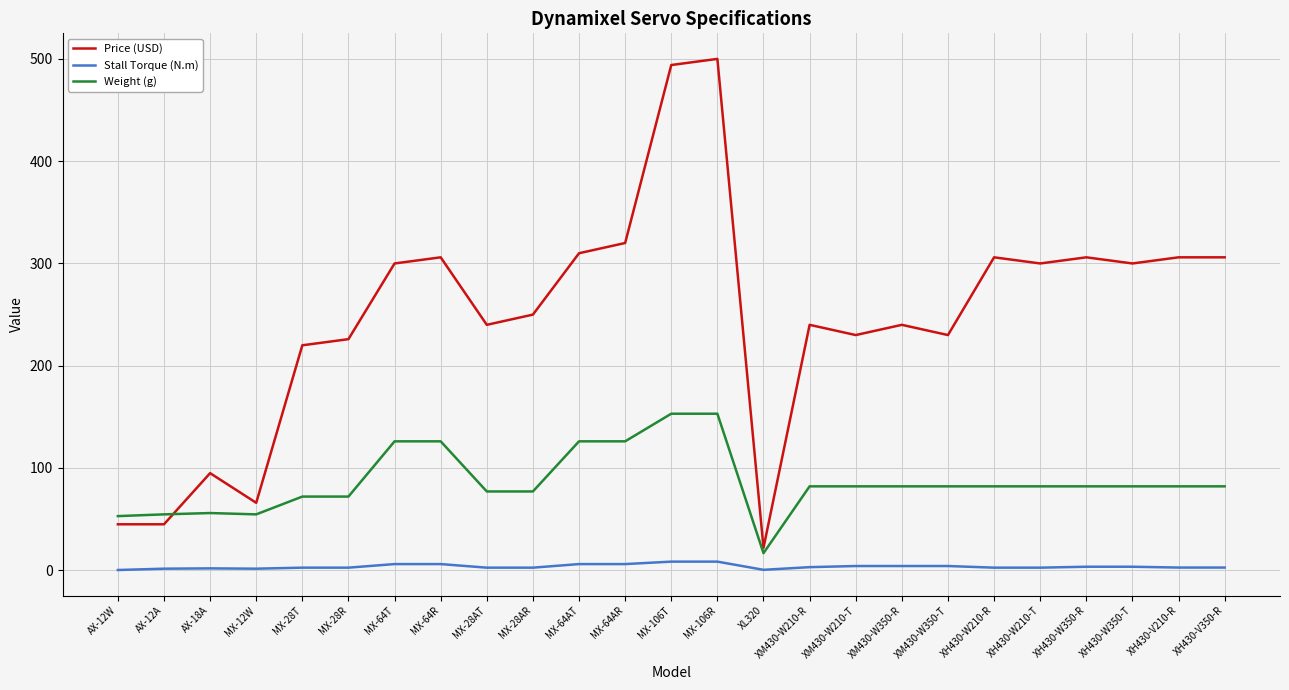

Is the value of Weight (g) at MX-64R greater than the value of Price (USD) at MX-12W?

Yes